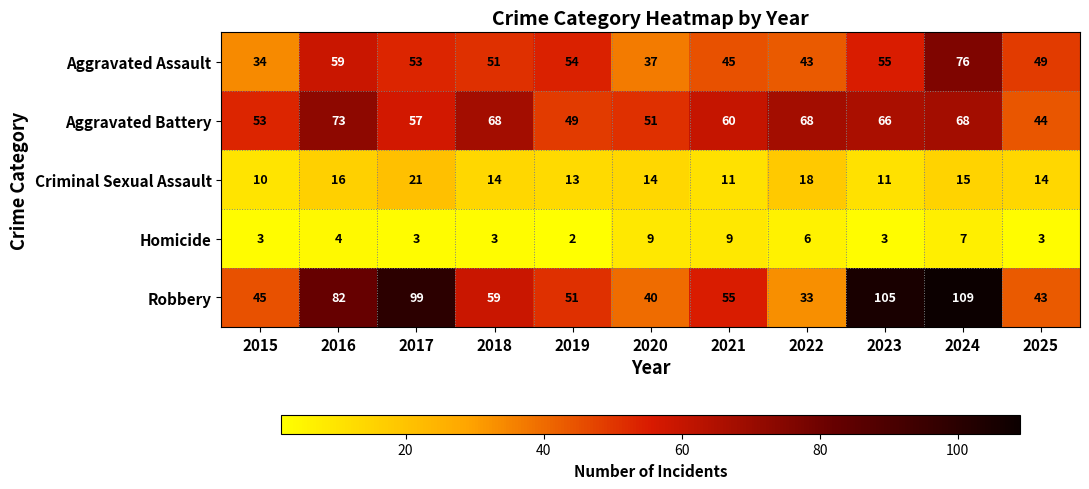

What is the difference between the maximum and minimum values in the Aggravated Battery series?

29